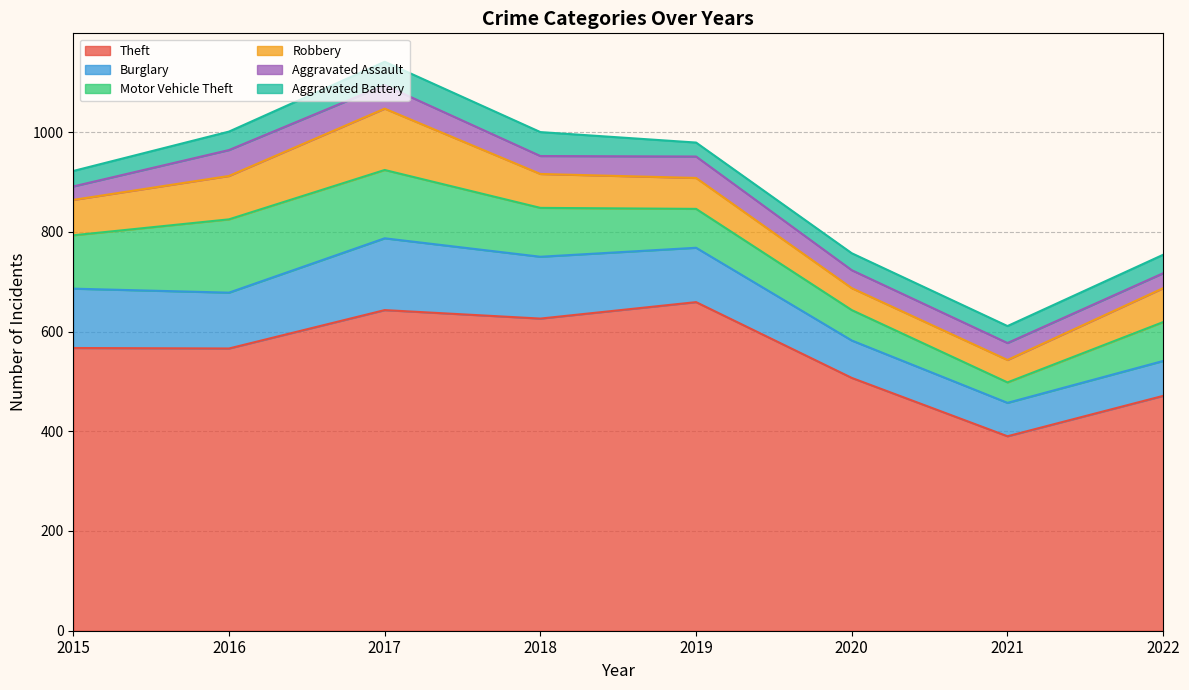

What is the value of the Theft point at the 8th from the left?

471